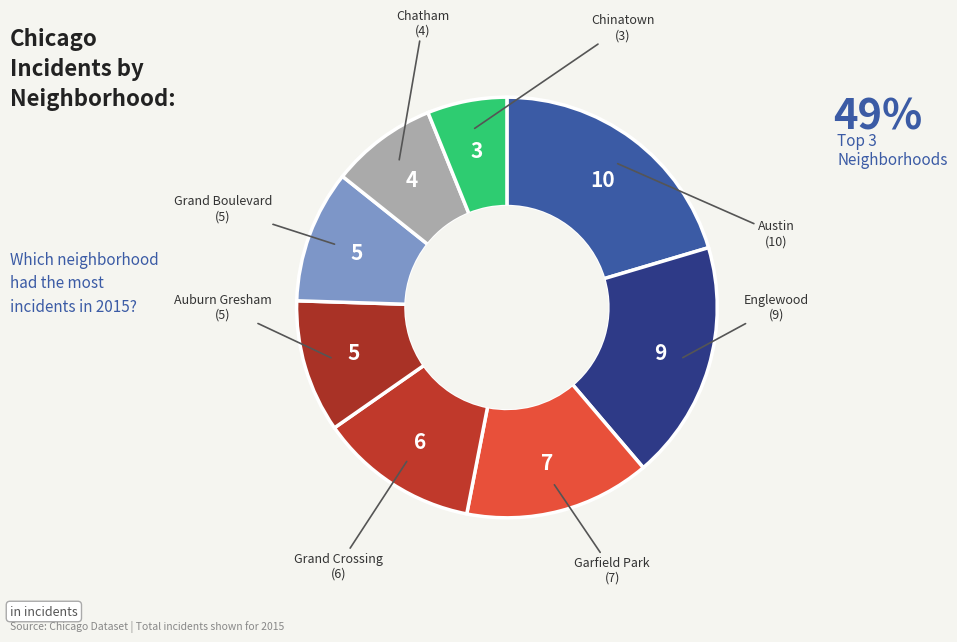

How many slices are in this pie chart?

8